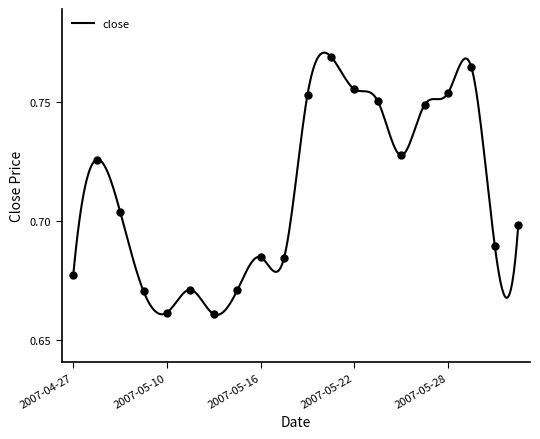

Read the value at 2007-04-27.

0.7